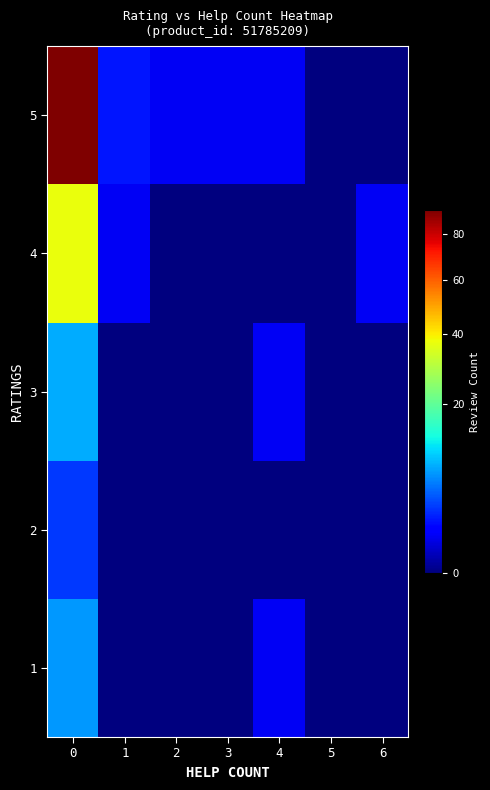

List the series in order of their peak value, lowest first.

2, 1, 3, 4, 5